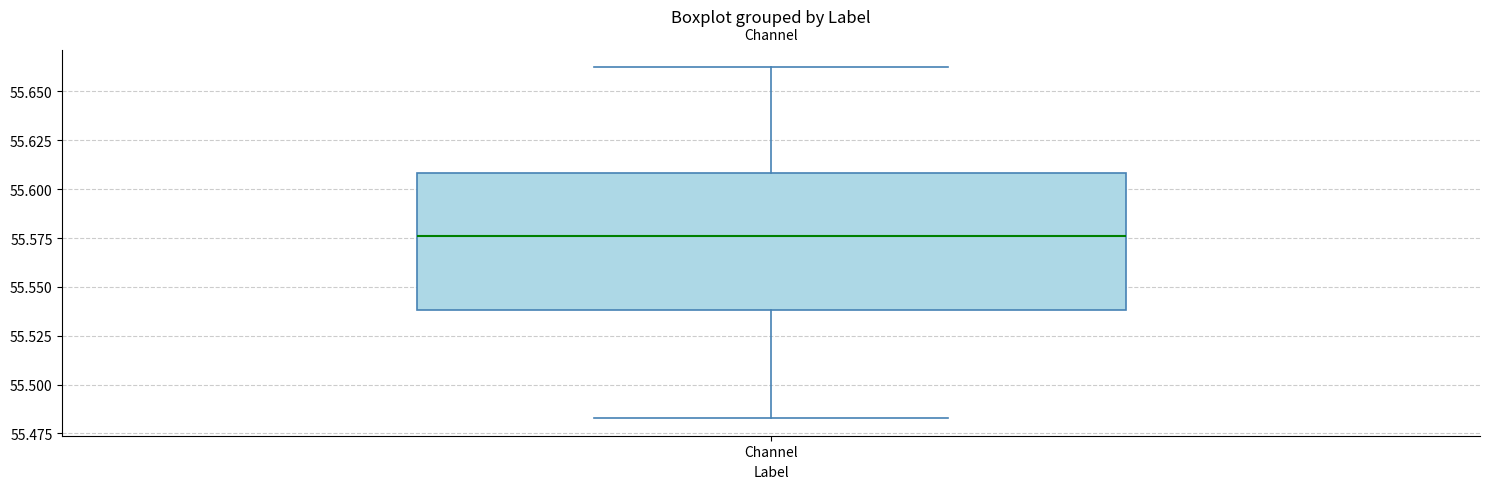

Transcribe this box plot: give where the median line is, the range the box spans, and where the two whiskers end, as read against the y-axis. The values are not printed on the chart, so give them approximately, as read against the axis.

median 55.575, box 55.540 to 55.610, whiskers 55.485 to 55.660